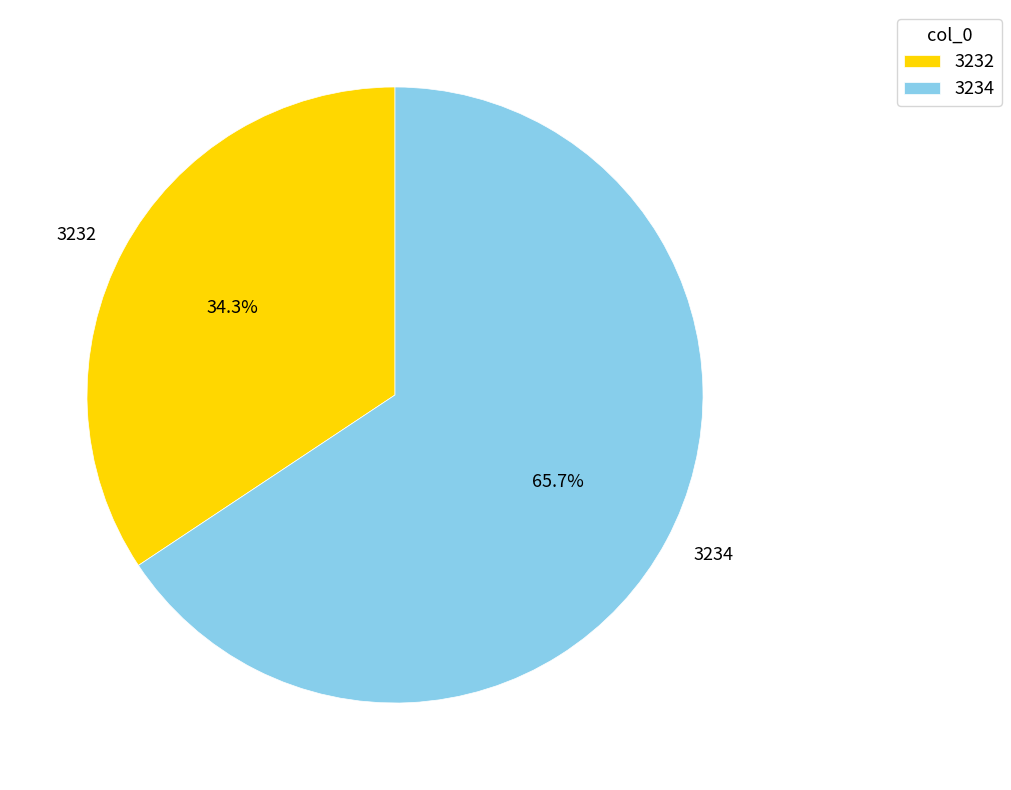

Rank the categories by value from lowest to highest.

3232, 3234